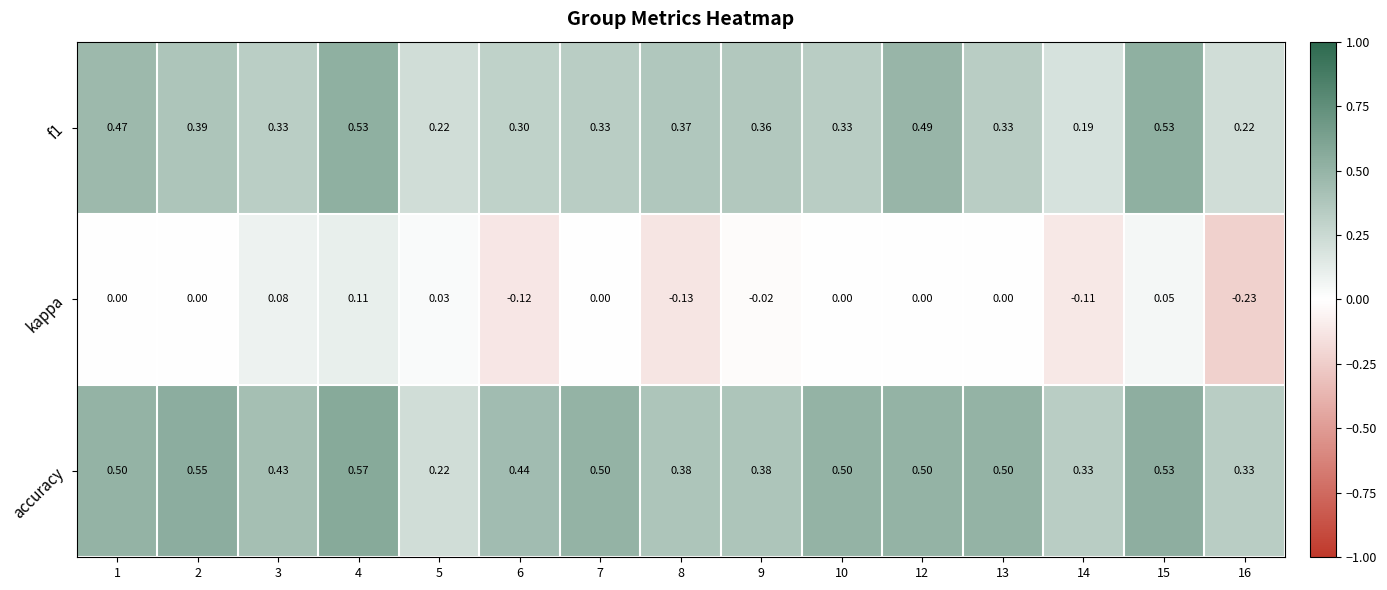

Which series changed the most between 2 and 9?

accuracy